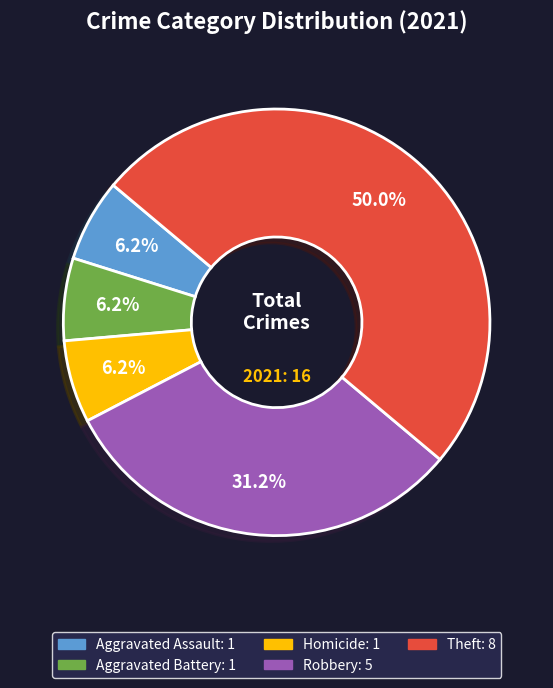

Count the number of slices in the pie.

5